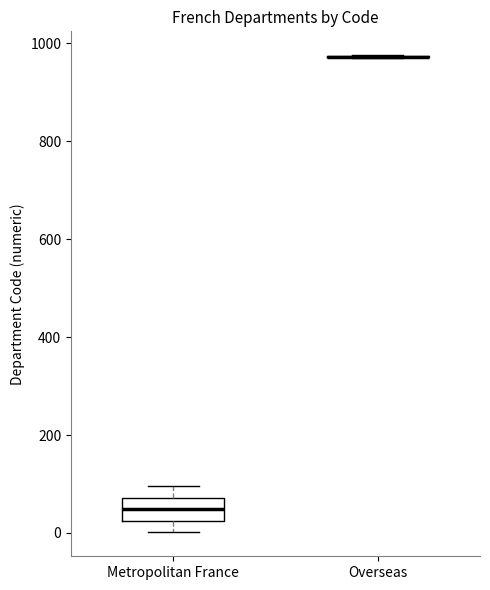

Where does the upper whisker of the box for Metropolitan France end on the y-axis? The values are not printed on the chart, so give them approximately, as read against the axis.

100